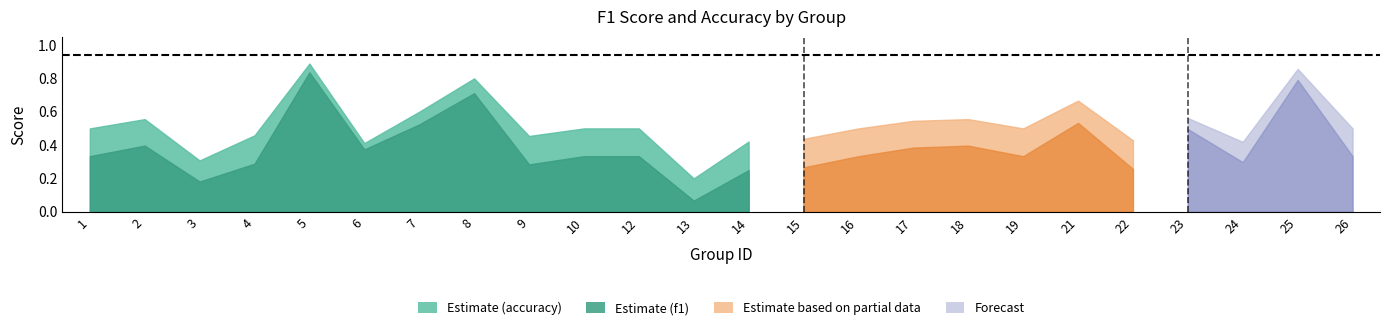

What is the difference between the maximum and minimum values in the f1 series?

0.8